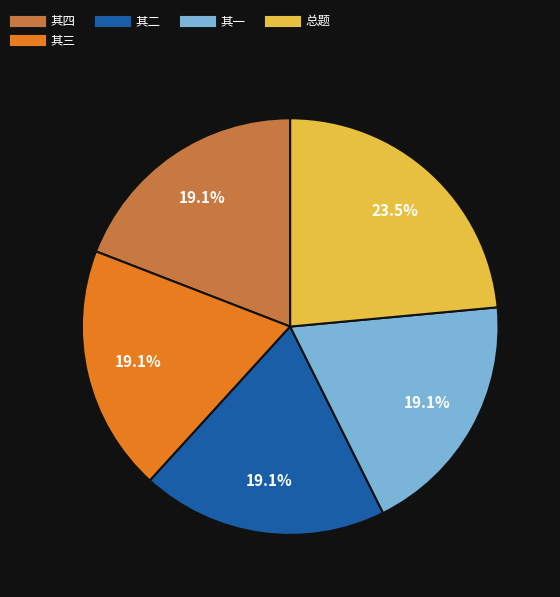

Is there a majority slice in this chart?

No